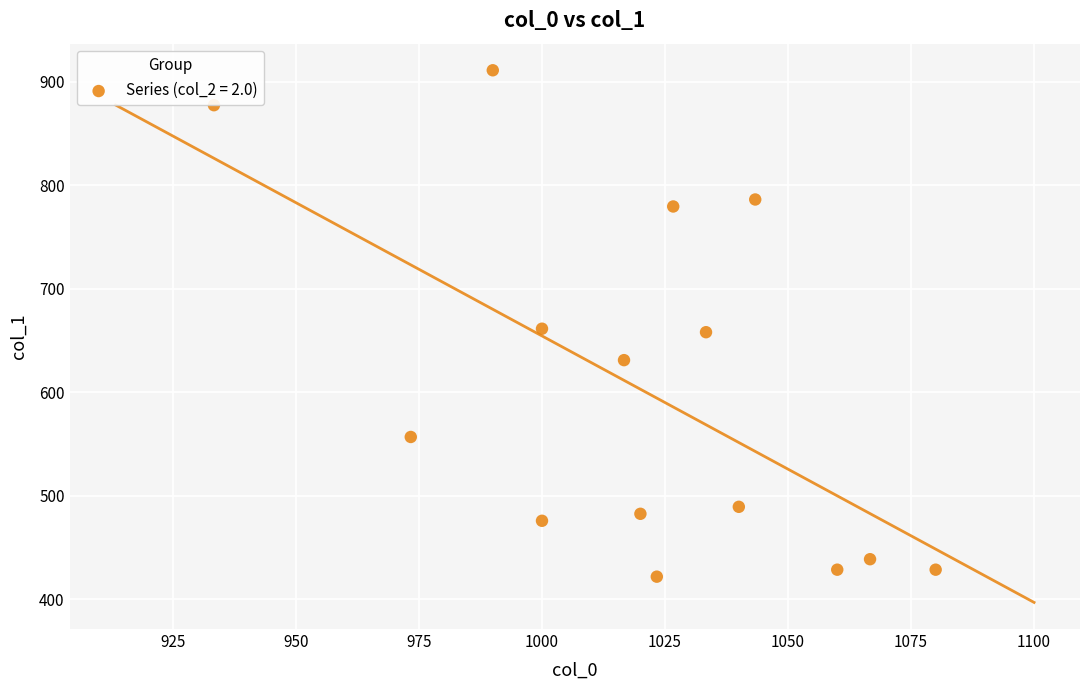

What is the range of X values (max minus min)?

146.7